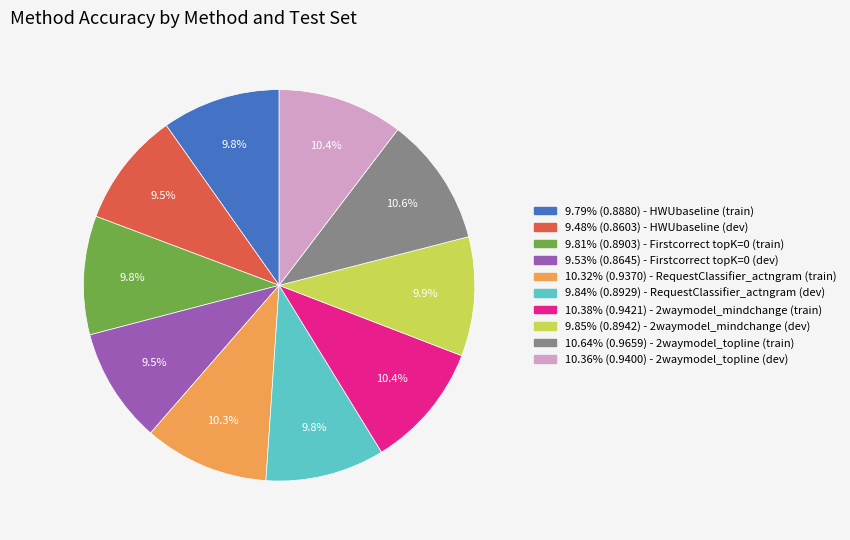

To the nearest percent, what is the average slice percentage?

10%